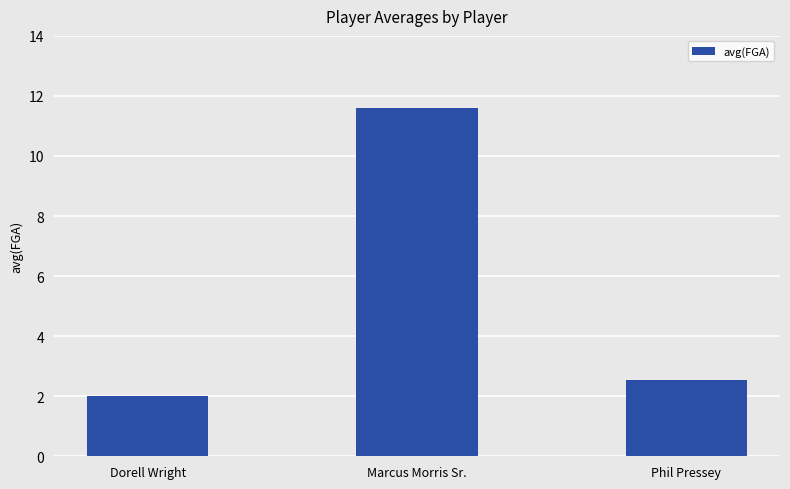

Rank the categories by value from lowest to highest.

Dorell Wright, Phil Pressey, Marcus Morris Sr.